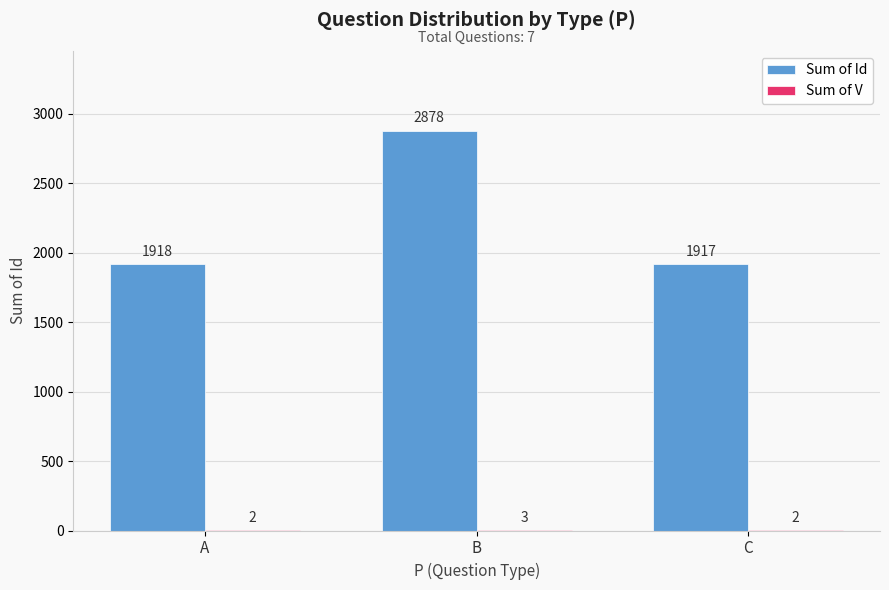

What is the spread (max minus min) of values at B?

2875